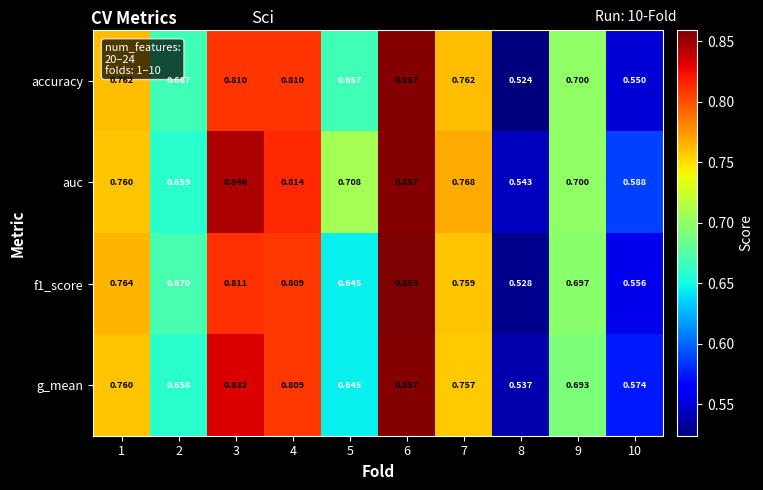

Which series changed the most between 2 and 5?

auc